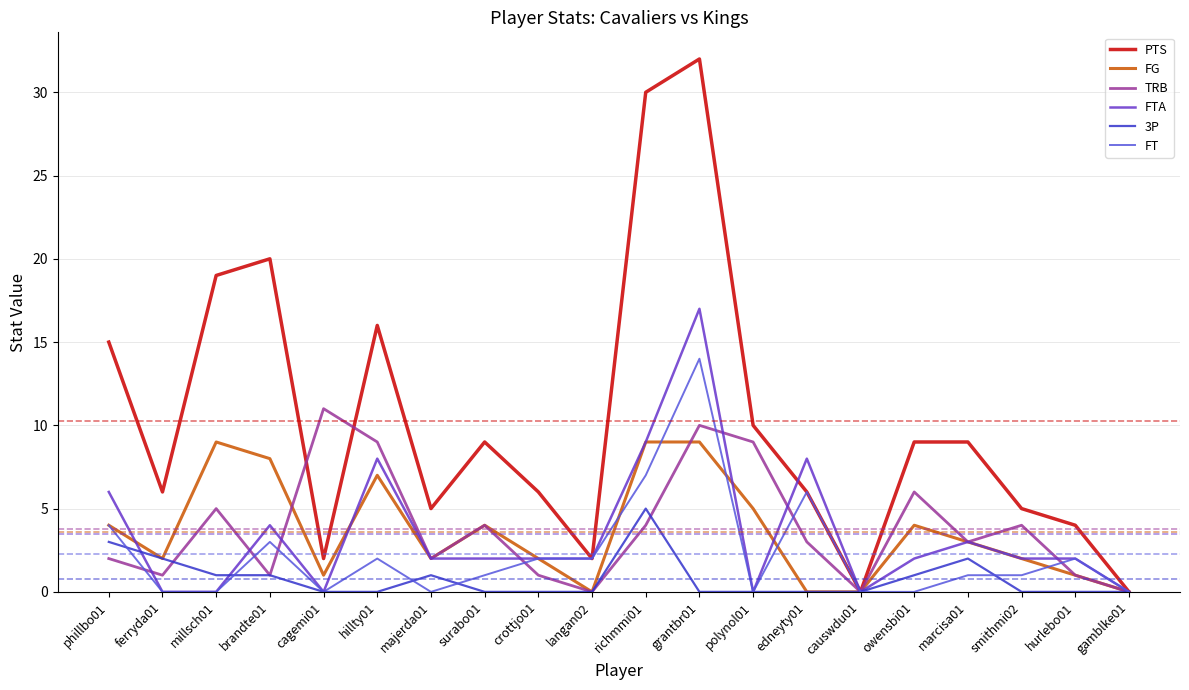

What is the greatest value displayed?

32